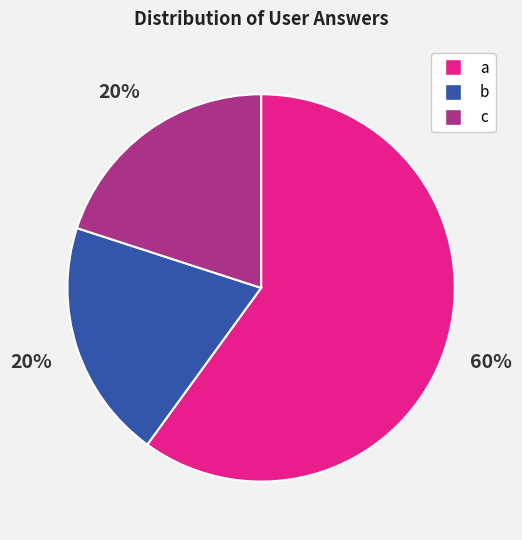

Which slice is the largest?

a